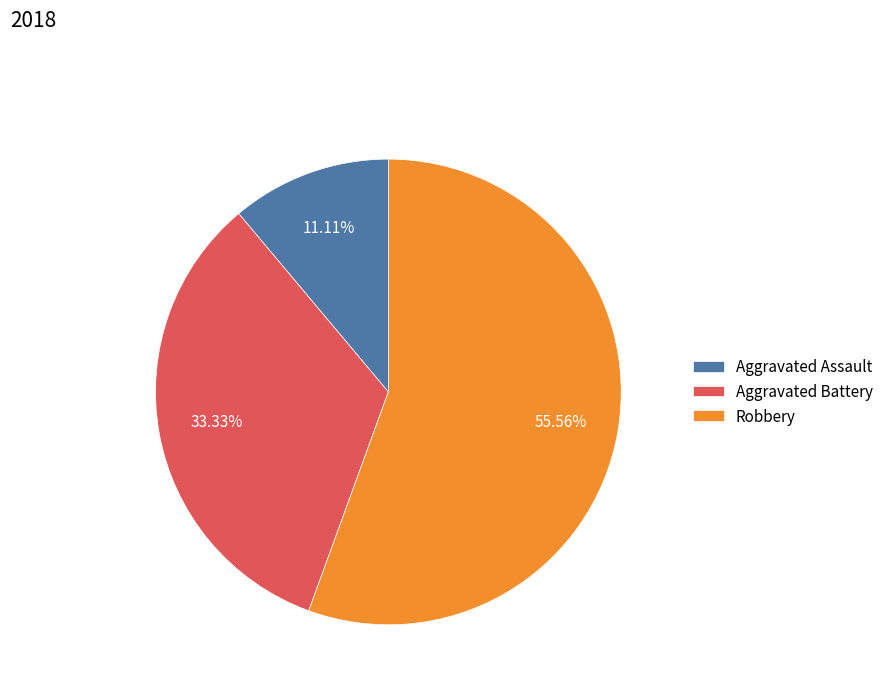

To the nearest percent, what is the difference between the largest and smallest slice percentages?

44%